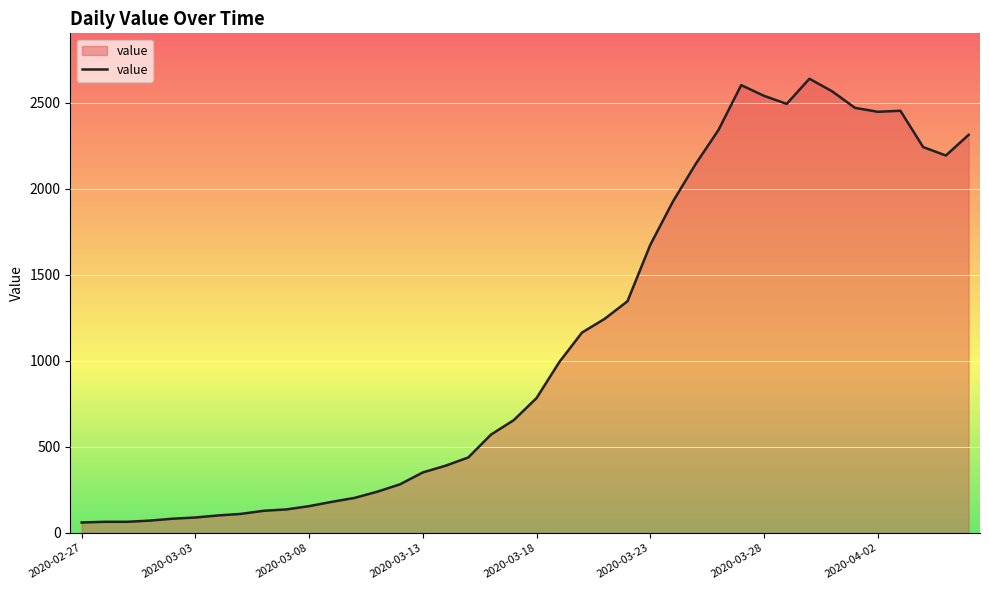

What is the sum of all values?

44980